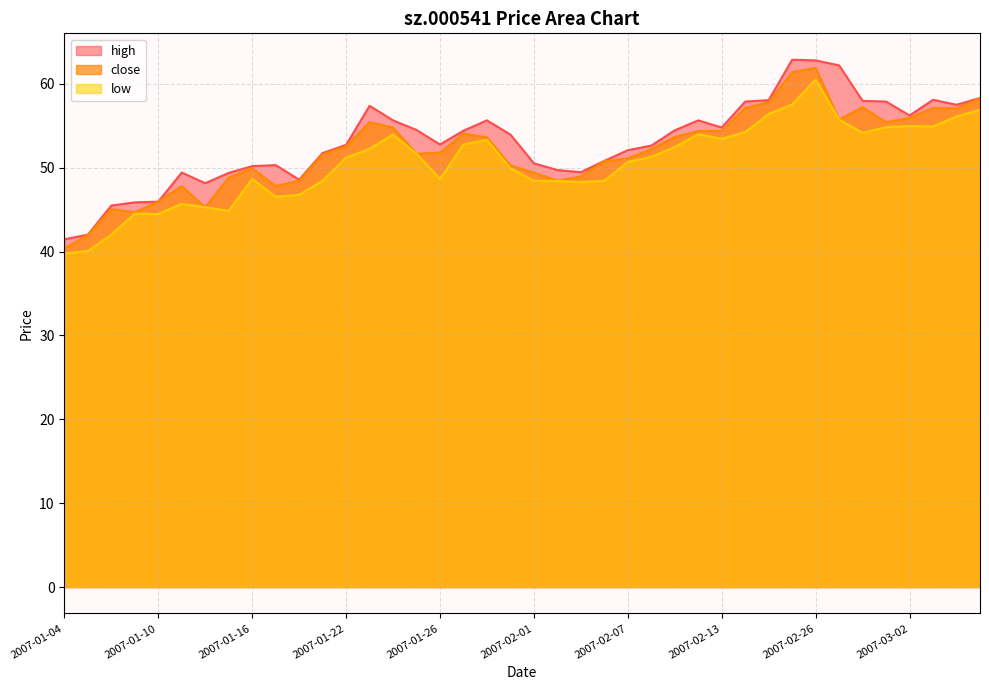

True or false: low and high intersect in this chart.

False